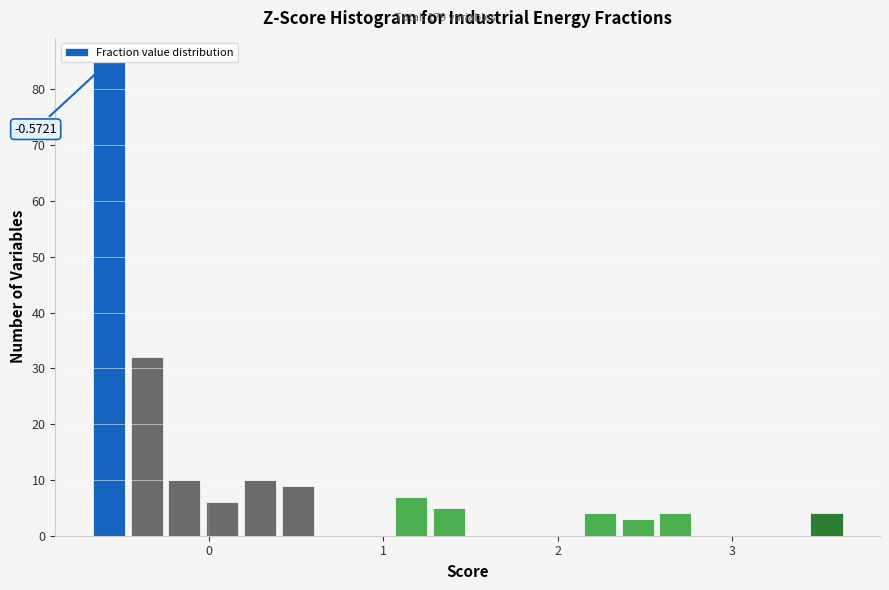

Read against the x-axis, roughly where is the centre of the tallest bar?

-0.6